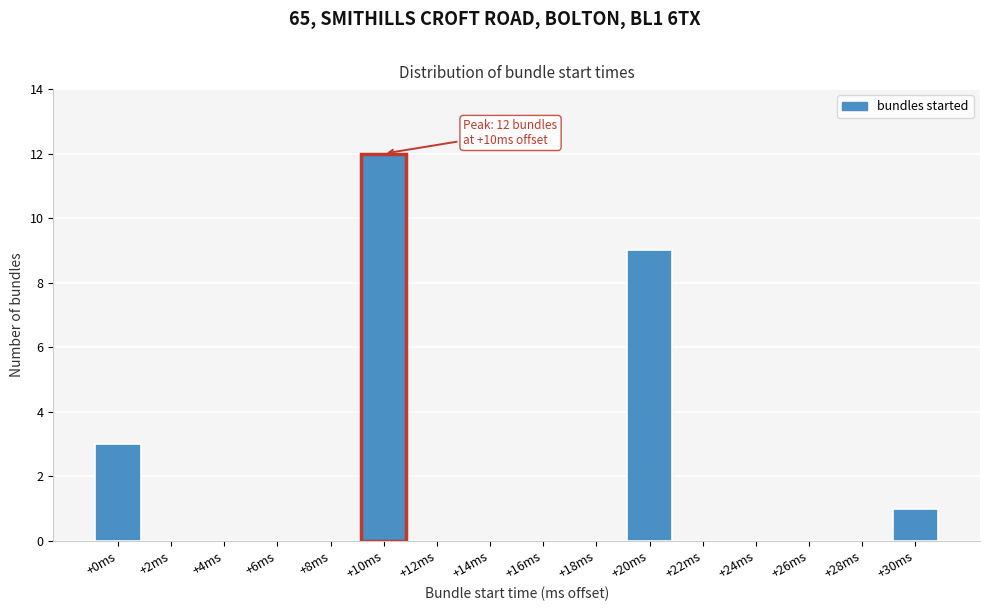

Over which range of the x-axis is the bar tallest?

9 to 11